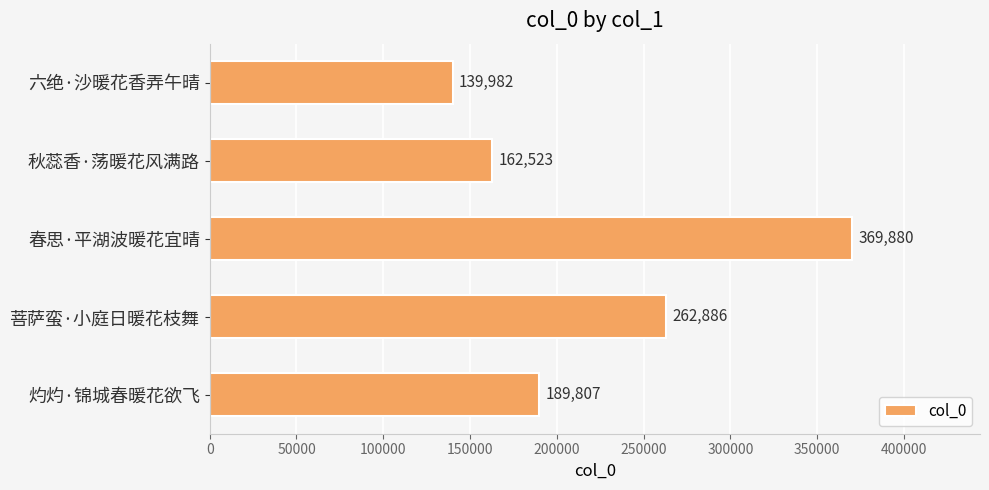

How many data points does each series have?

5